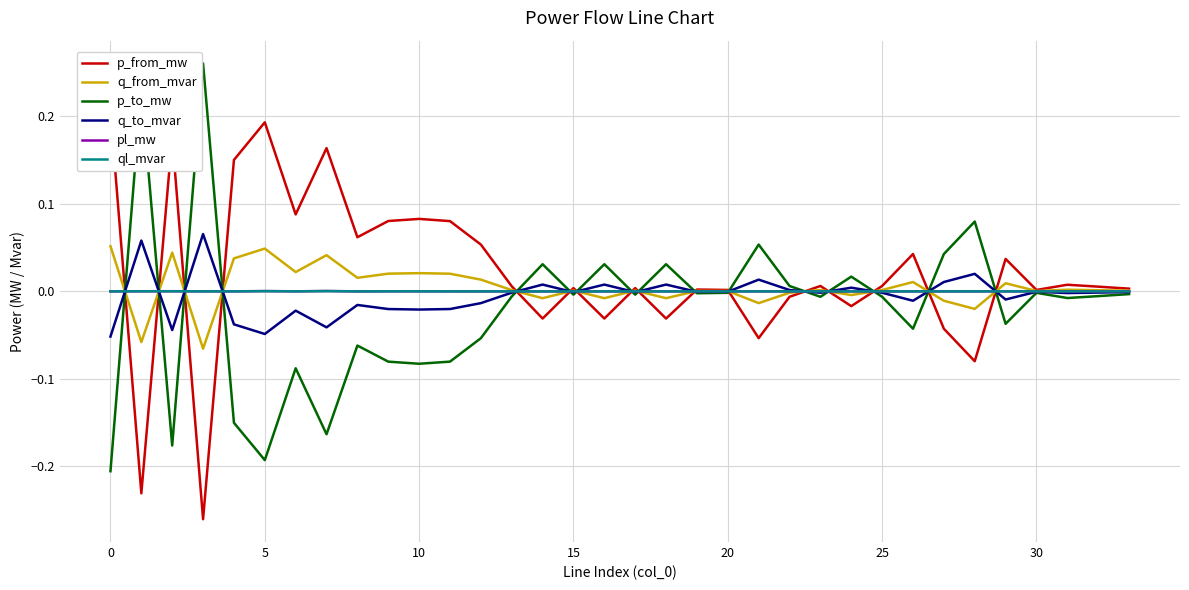

What is the label of the 9th point from the right?

25